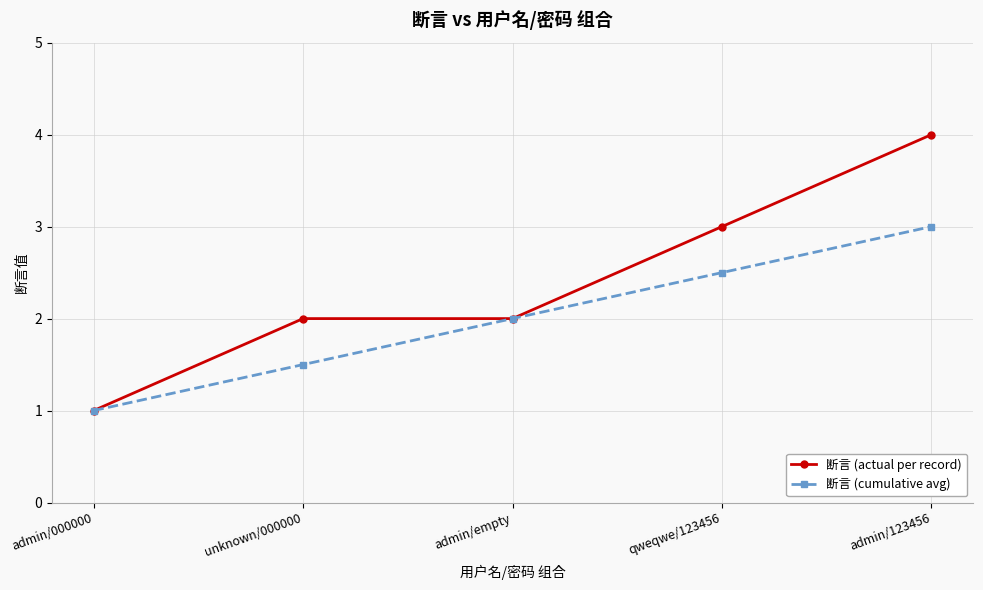

Reading right to left, transcribe all the data shown in this chart.

断言 (actual per record): admin/123456=4.0	qweqwe/123456=3.0	admin/empty=2.0	unknown/000000=2.0	admin/000000=1.0
断言 (cumulative avg): admin/123456=3.0	qweqwe/123456=2.5	admin/empty=2.0	unknown/000000=1.5	admin/000000=1.0